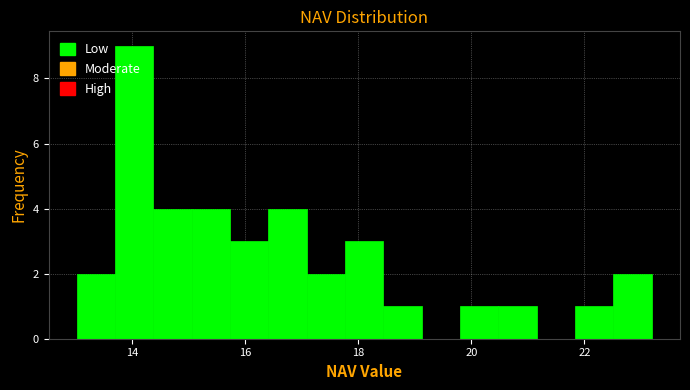

Read against the x-axis, roughly where is the centre of the tallest bar?

14.0